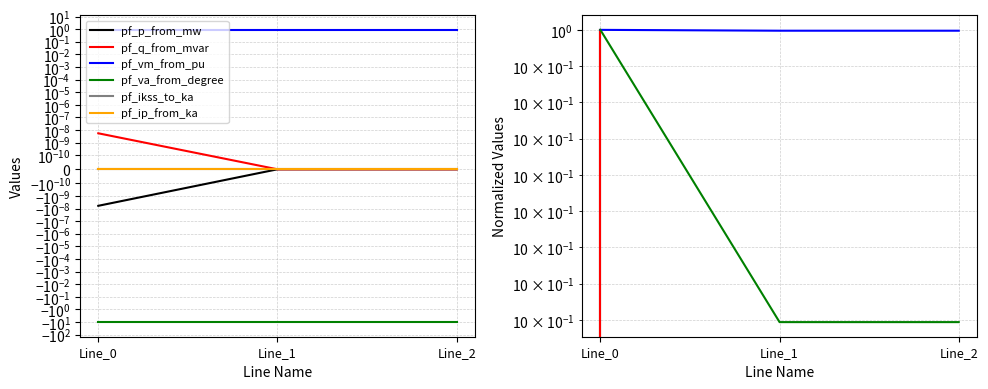

Is the value of pf_vm_from_pu at Line_0 greater than the value of pf_q_from_mvar at Line_1?

Yes